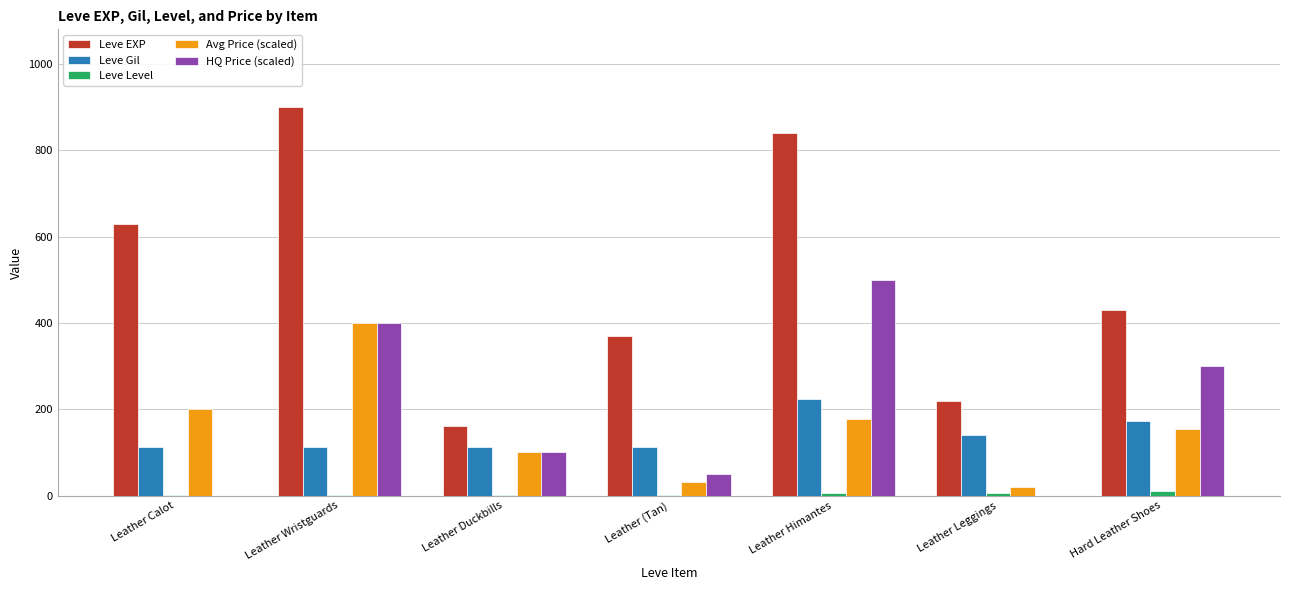

Where is HQ Price (scaled) nearest to the value 250?

Hard Leather Shoes